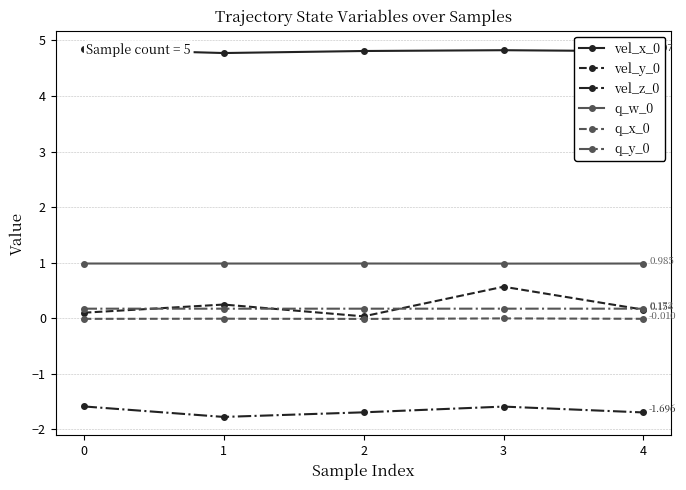

True or false: vel_y_0 has more than 0 points higher than both neighbors.

True